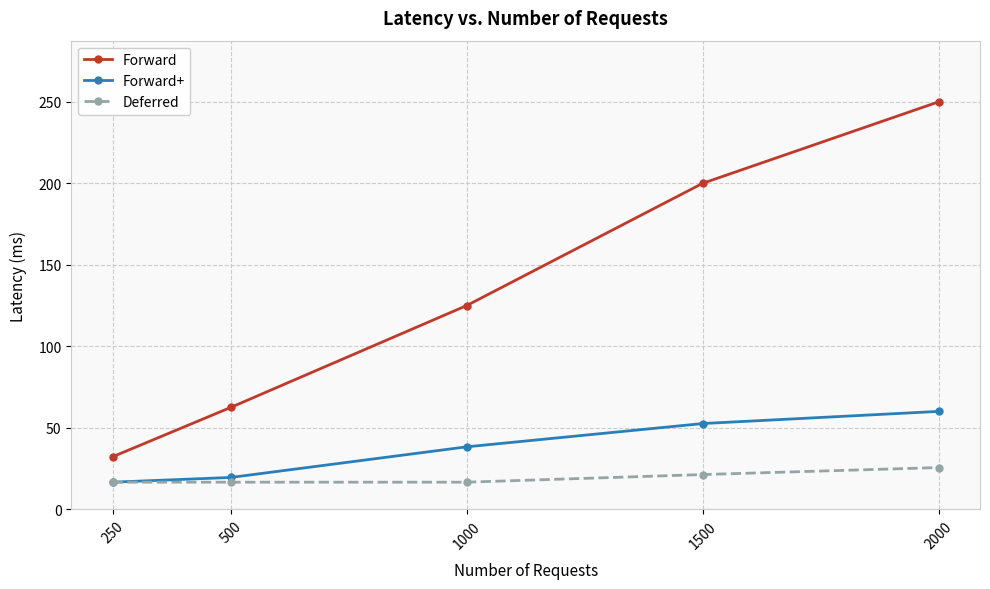

True or false: Forward and Forward+ intersect in this chart.

False